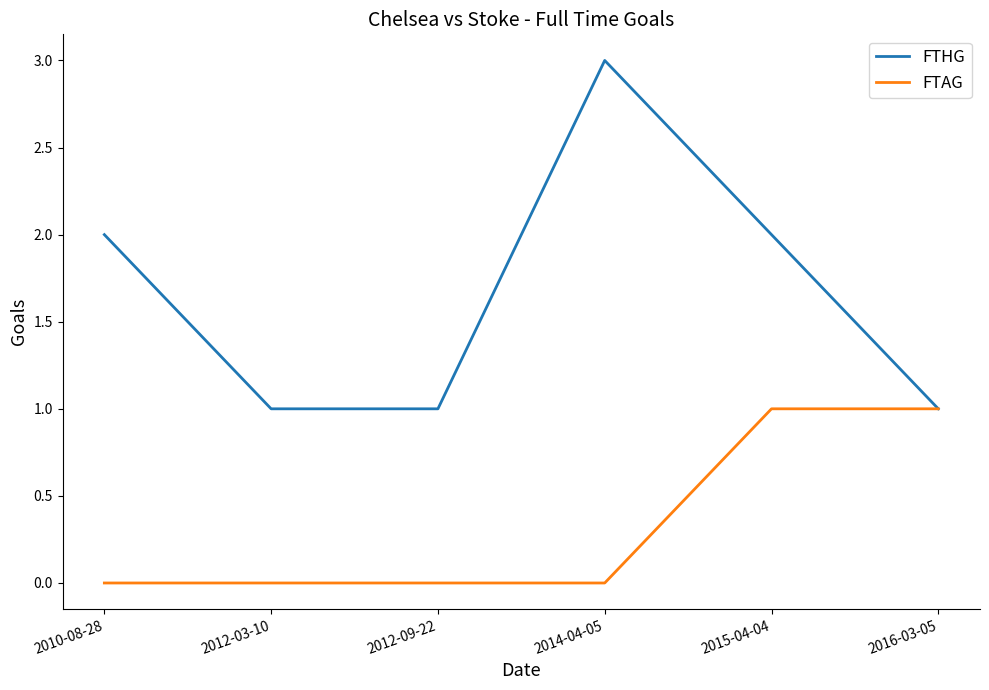

Does the chart display data point markers on the line(s)?

No